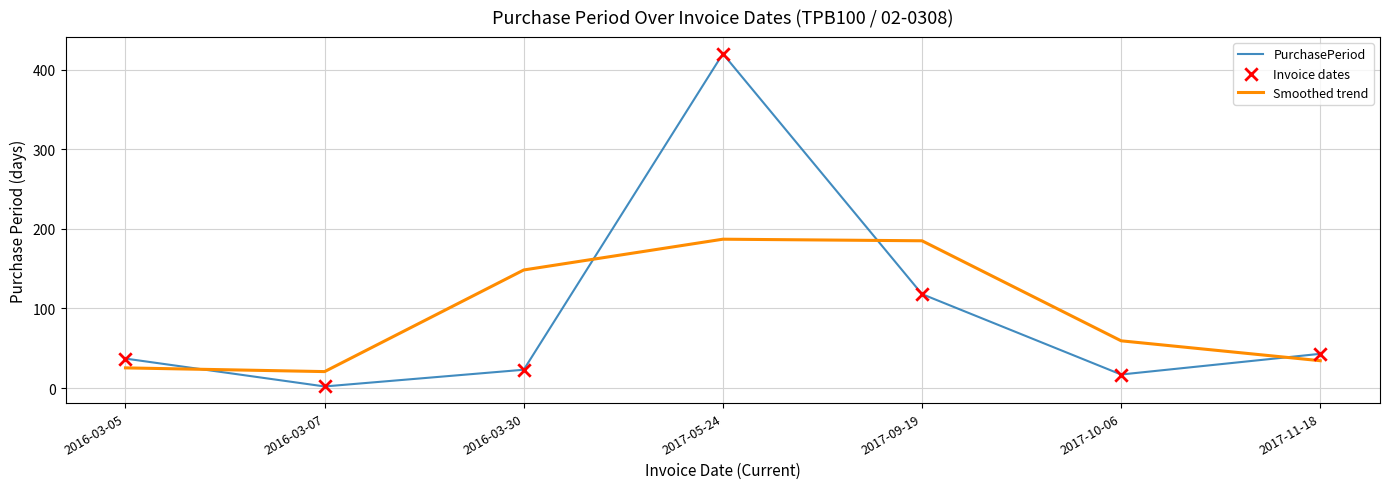

Which series changed the most between 2017-09-19 and 2017-10-06?

Smoothed trend